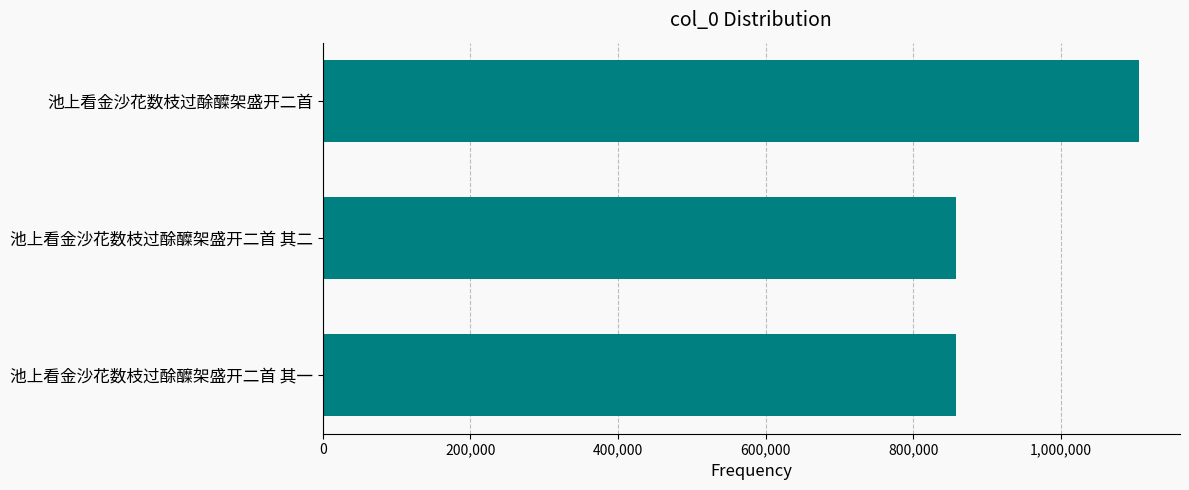

What is the smallest value displayed?

858206